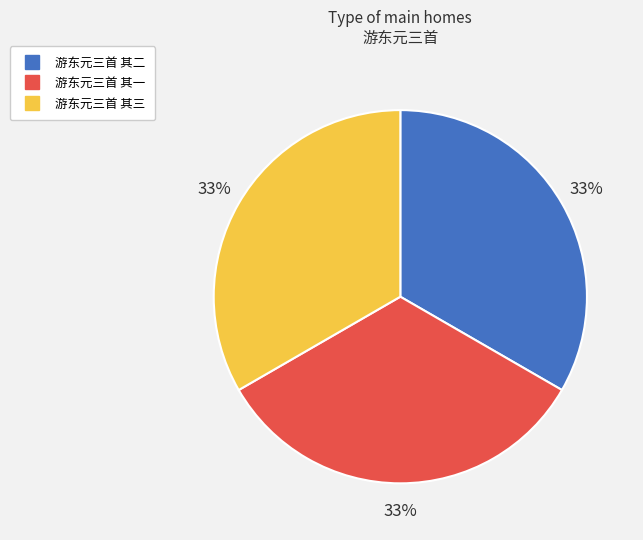

Is there any slice that represents more than half of the pie?

No